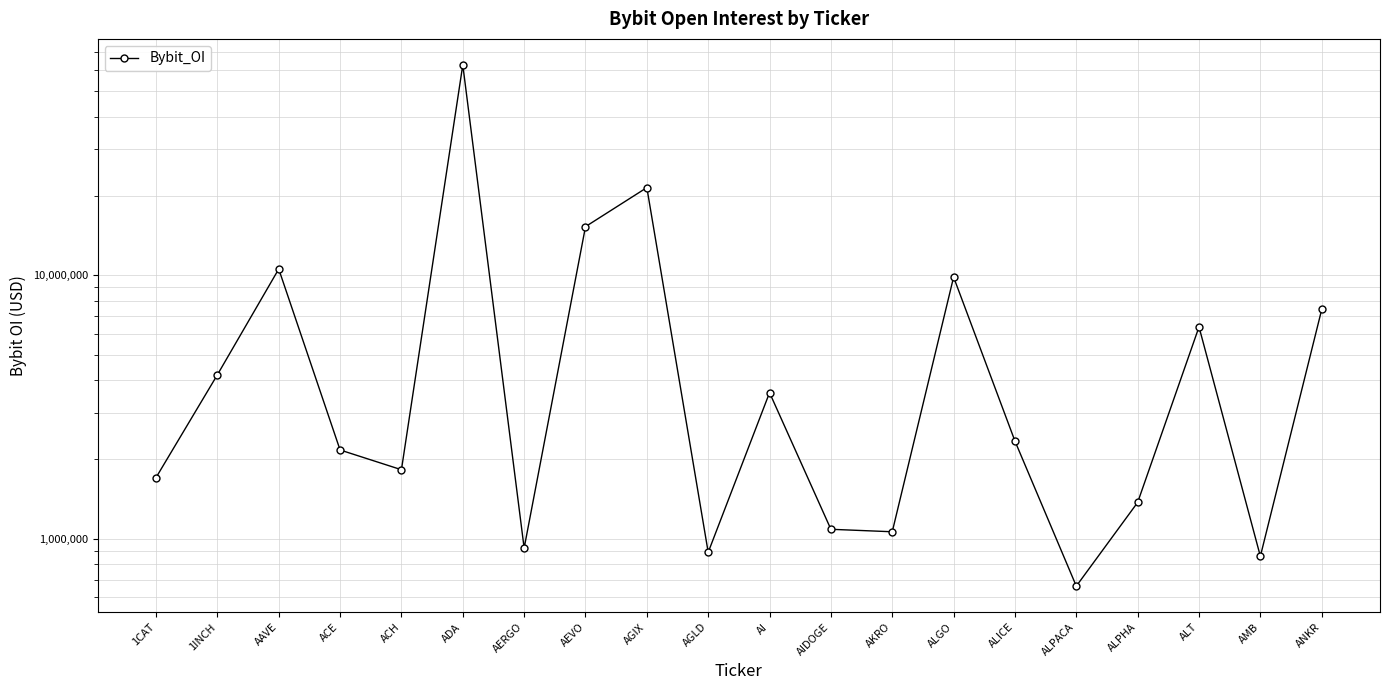

Is this an area chart (filled region under the line)?

No